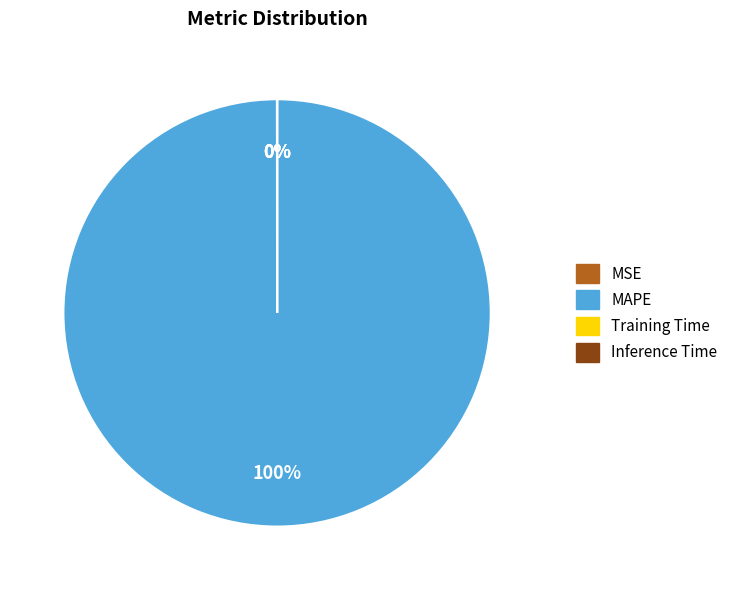

What is the majority slice?

MAPE